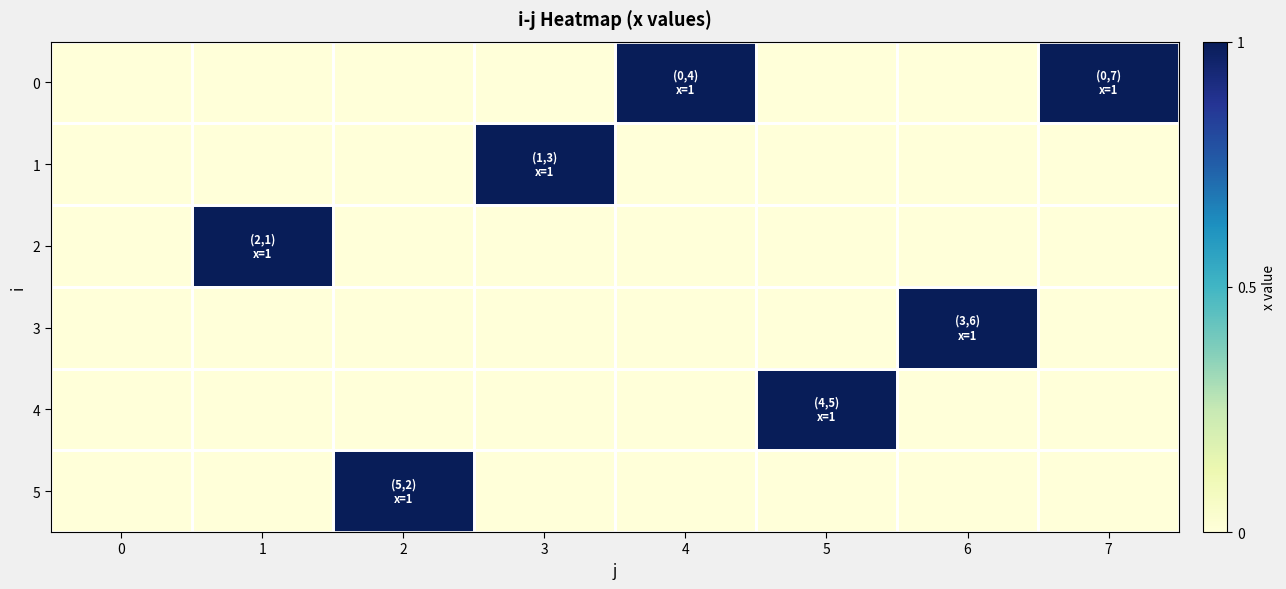

Rank the series at 4 from lowest to highest value.

1, 2, 3, 4, 5, 0